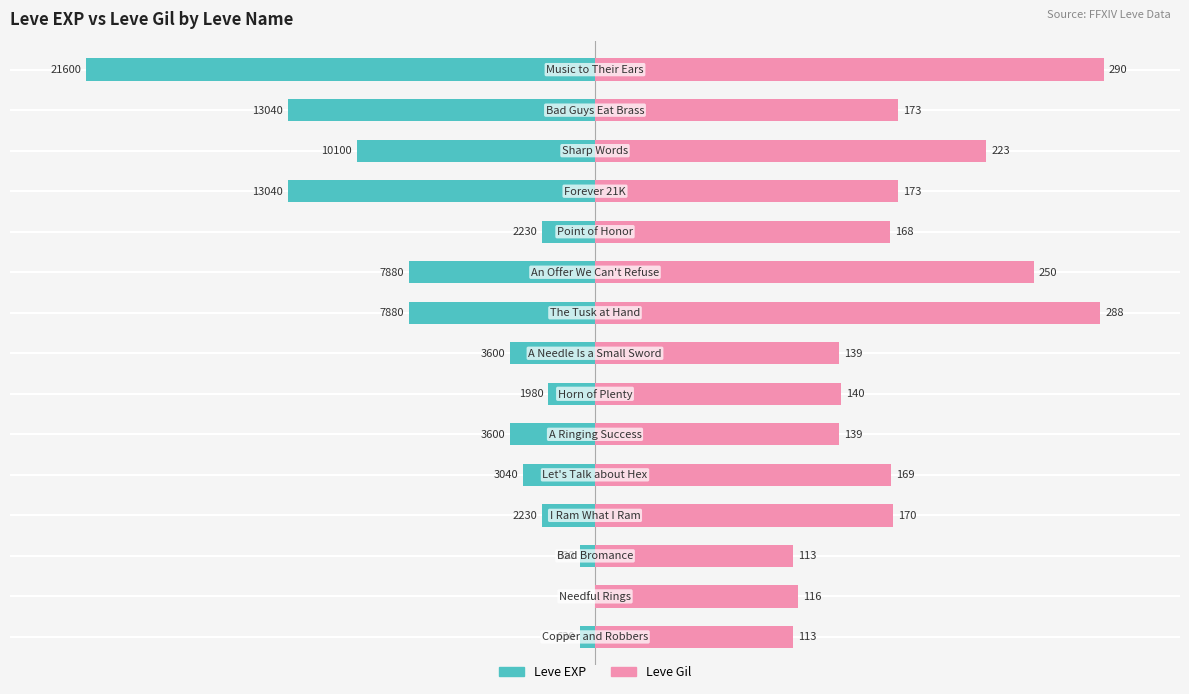

What are all the series names shown in the legend?

Leve EXP, Leve Gil